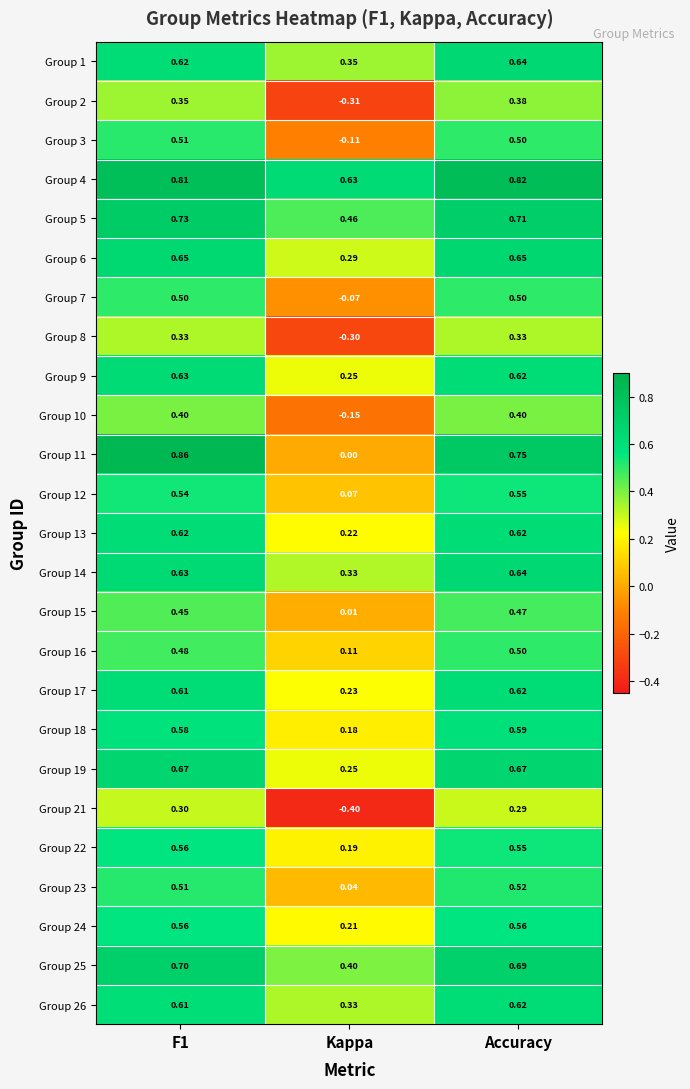

Which series has the widest spread of values?

Group 11